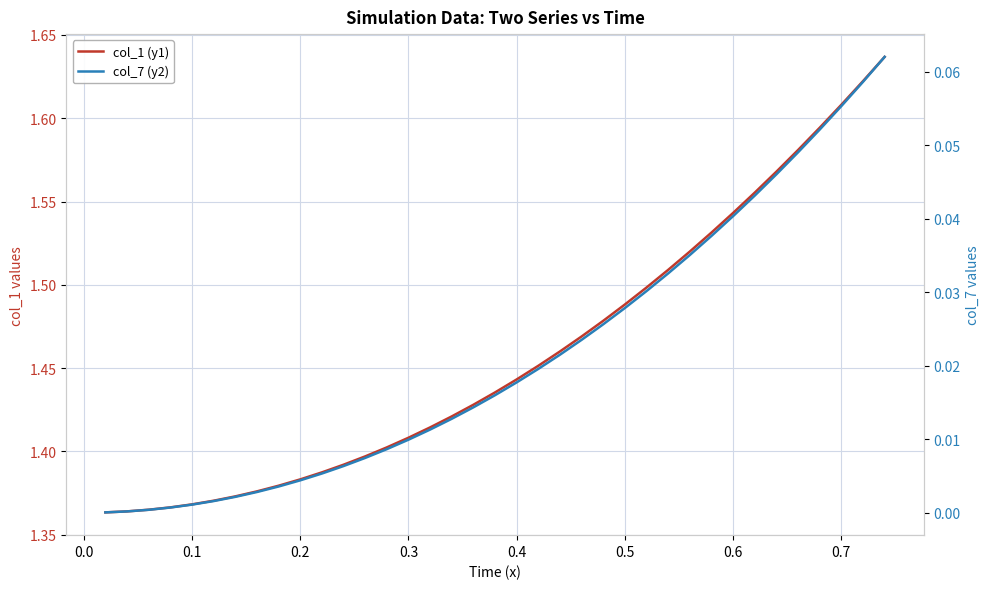

True or false: col_1 (y1) and col_7 (y2) intersect in this chart.

False